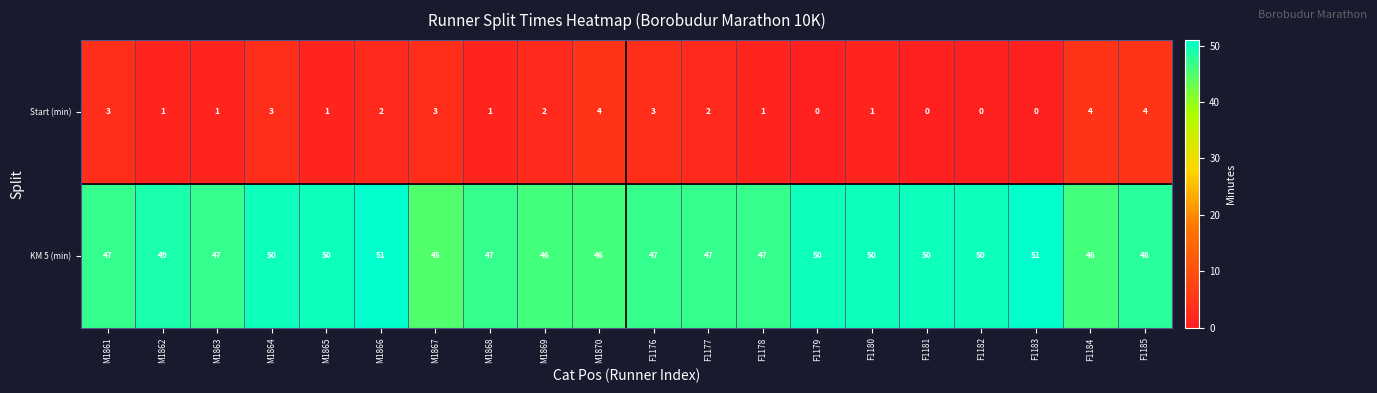

At M1863, list the series in order from smallest to largest.

Start (min), KM 5 (min)